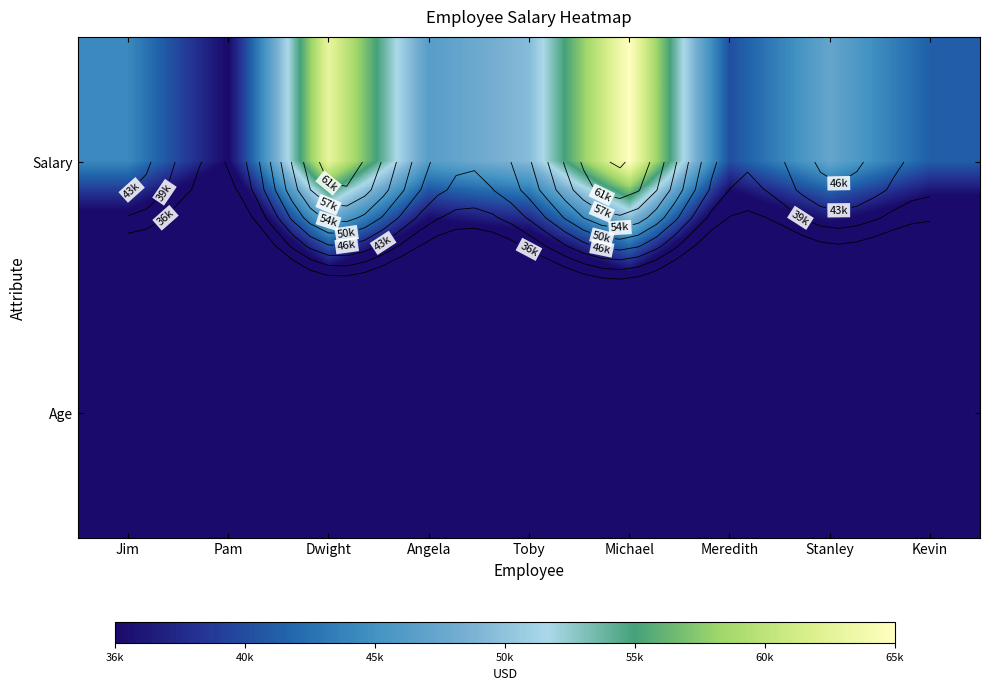

What is the highest value of the Age series?

38